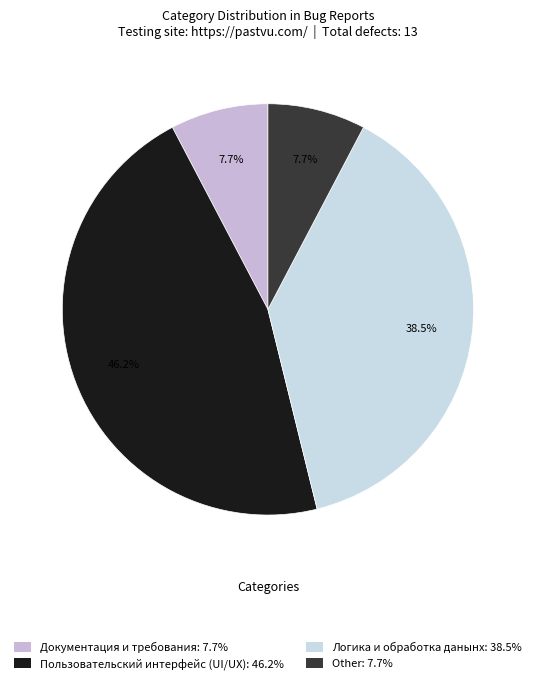

How many slices are in this pie chart?

4